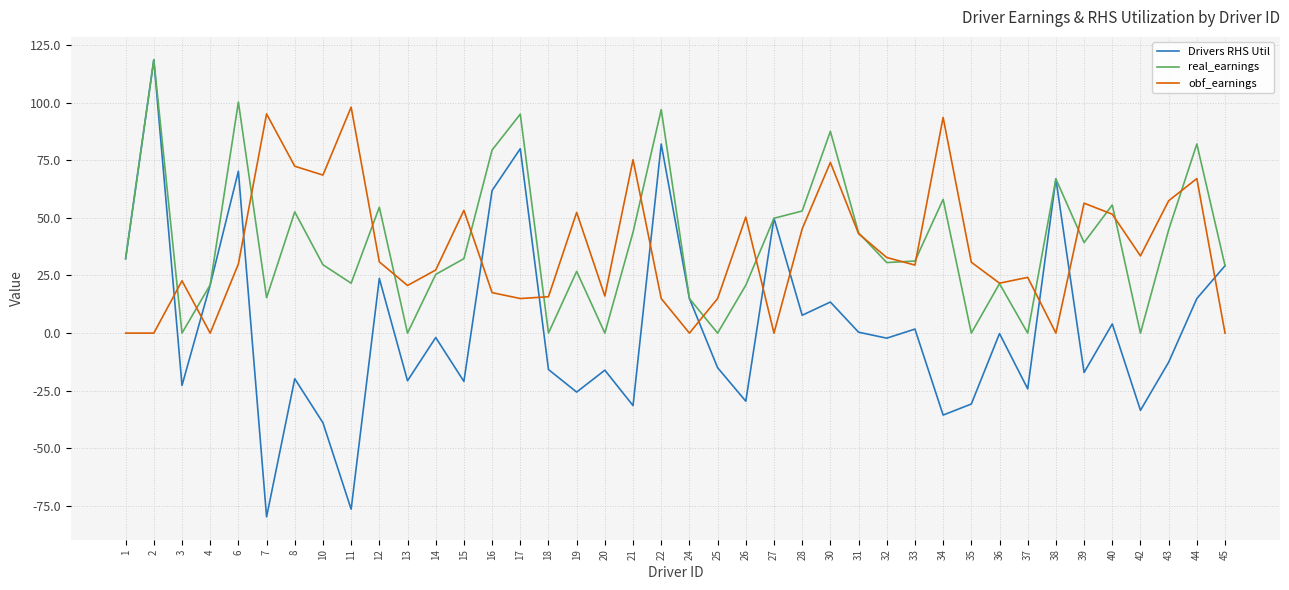

Which series has the widest spread of values?

Drivers RHS Util